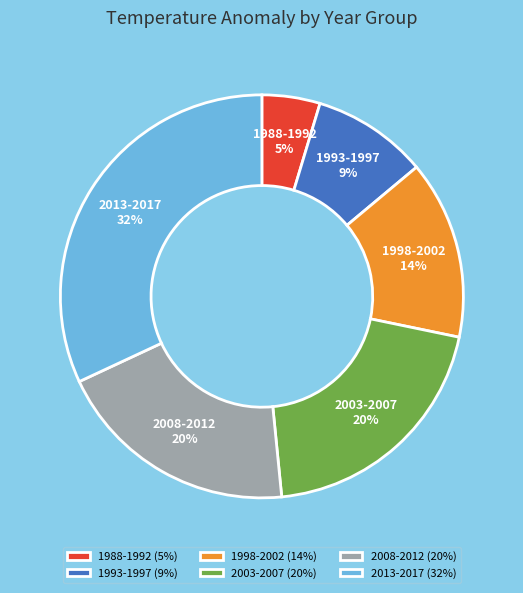

The 1993-1997 slice represents 1% of the pie. True or false?

False